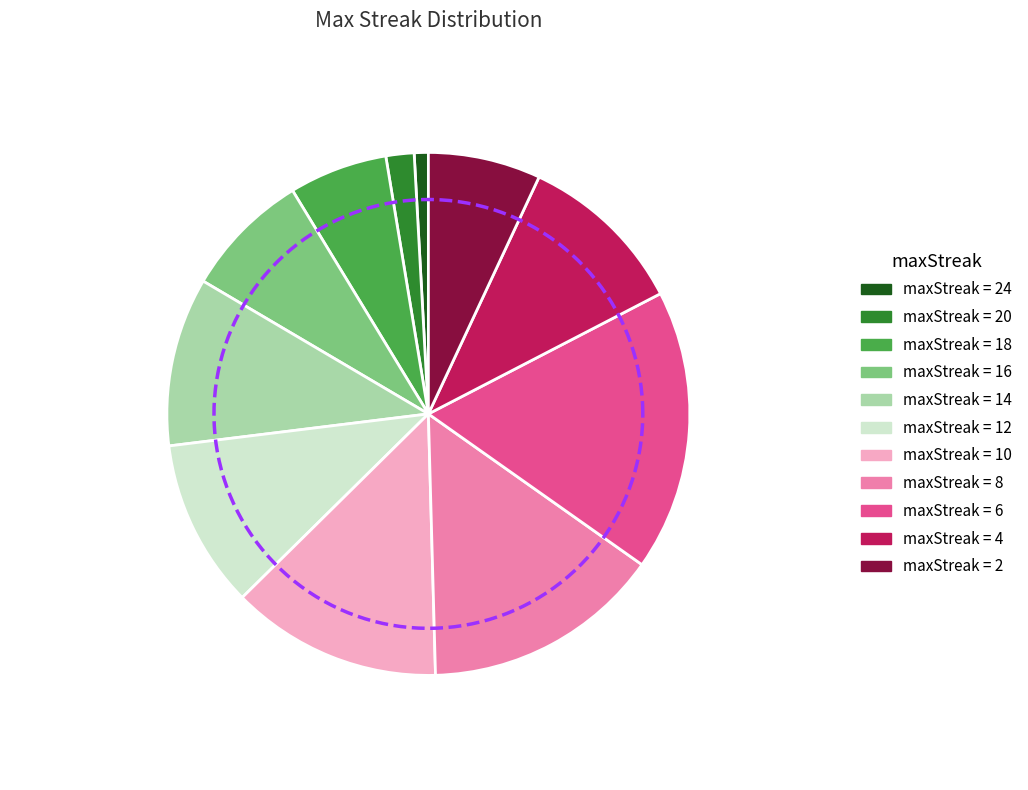

The 18 slice represents 6% of the pie. True or false?

True